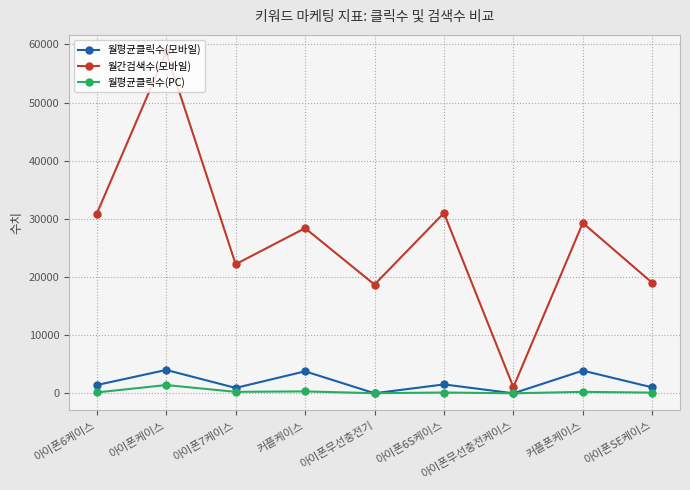

Read the 월평균클릭수(모바일) value at 아이폰케이스.

4017.8